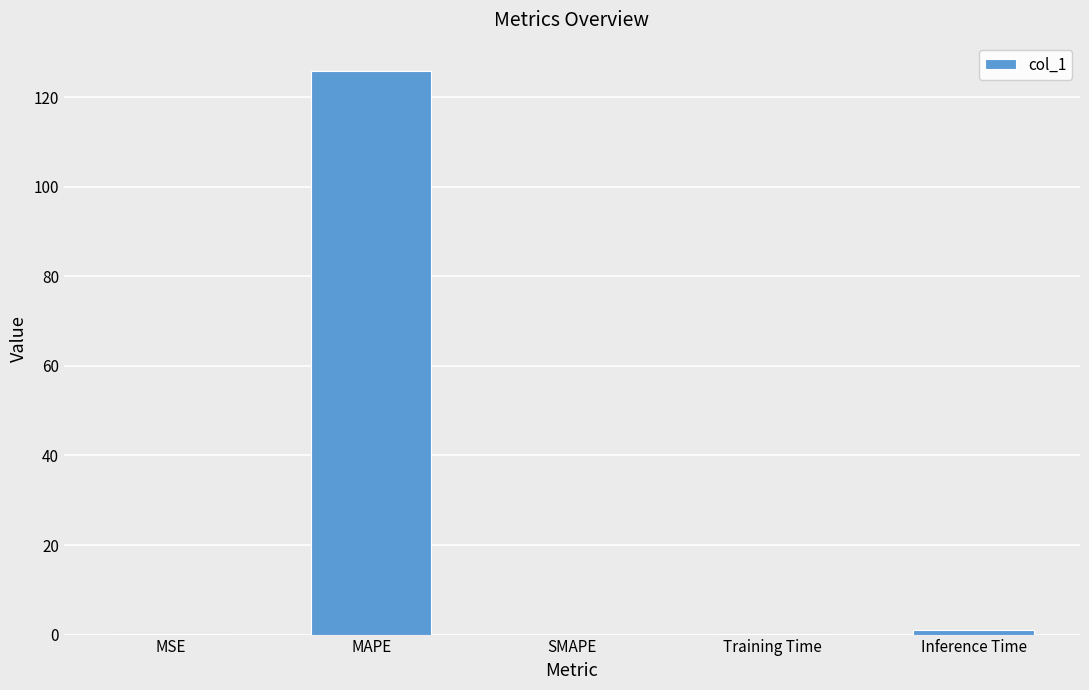

What is the sum of all values?

127.0